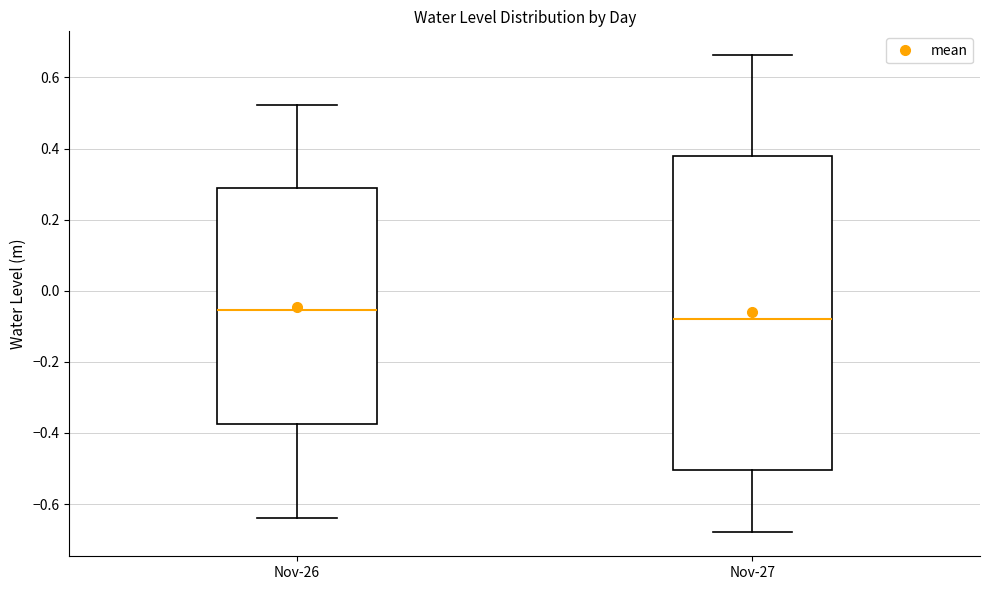

Which box is the tallest, from its lower edge to its upper edge?

Nov-27